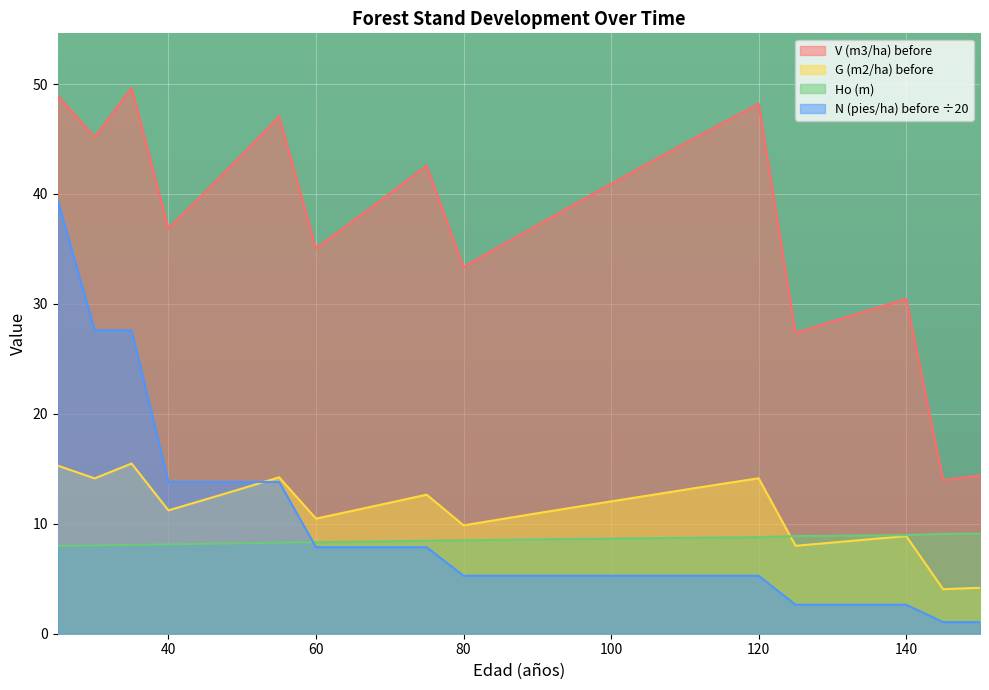

What is the maximum value shown in the chart?

49.6